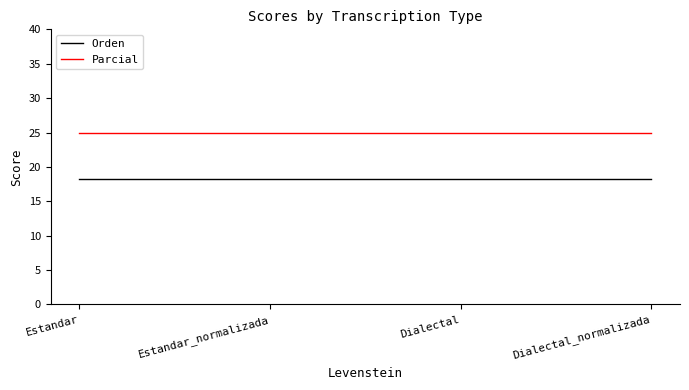

What is the minimum value for Orden?

18.2